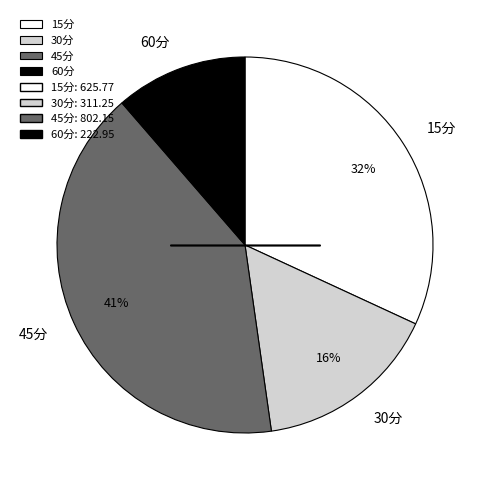

How many segments does this pie chart have?

4